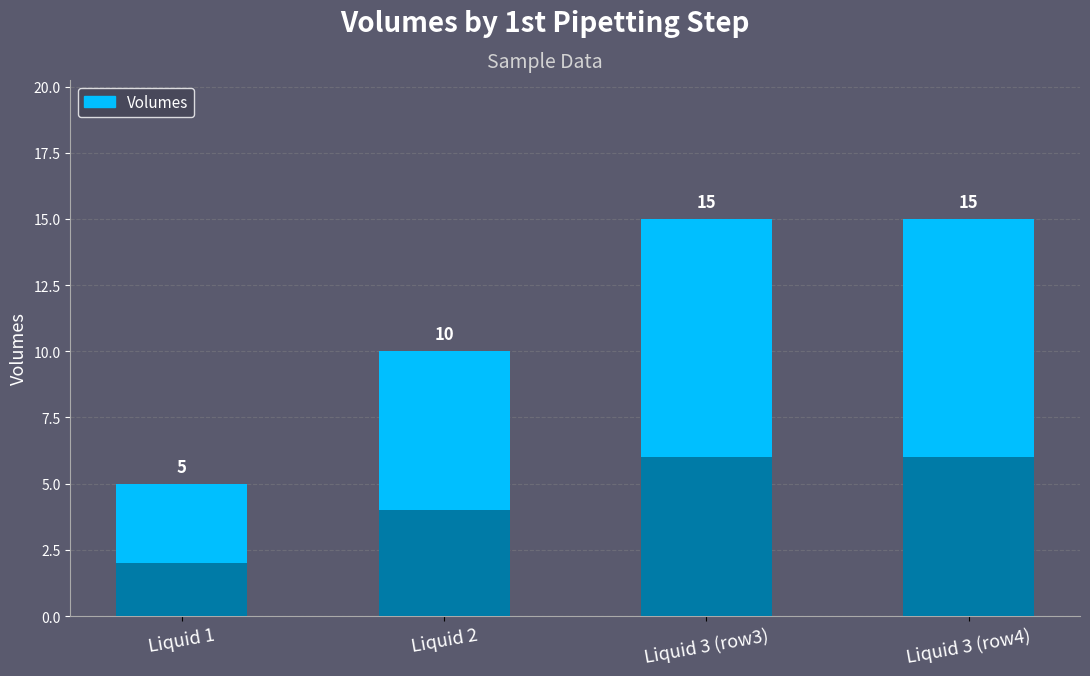

The chart shows a value of 5 at Liquid 1. True or false?

True